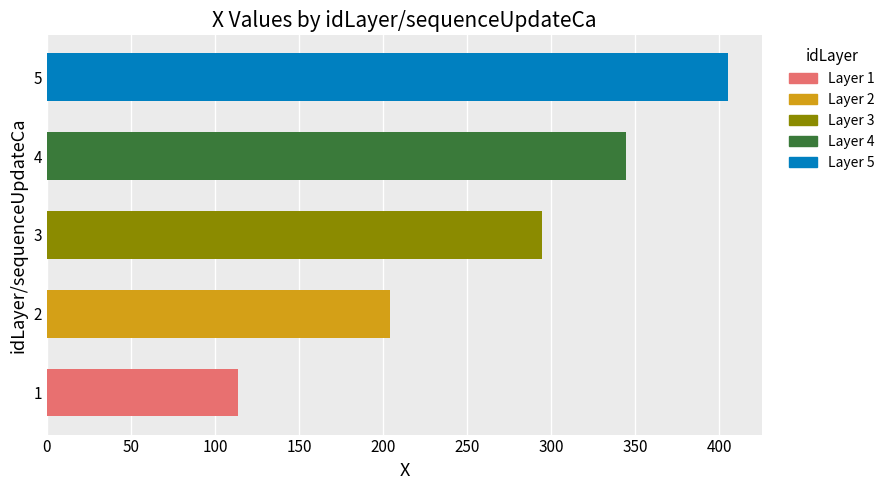

What is the difference between the maximum and minimum values?

292.0